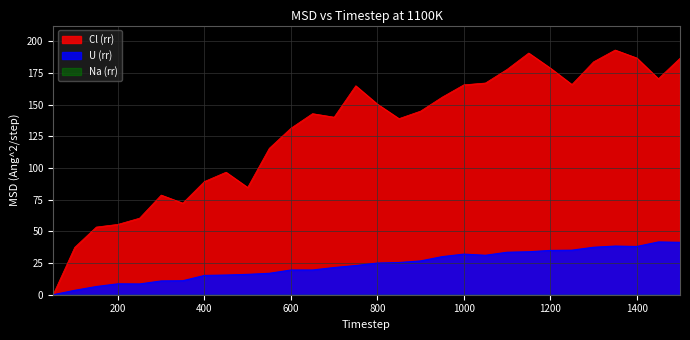

Which series changed the most between 700 and 1450?

Cl (rr)